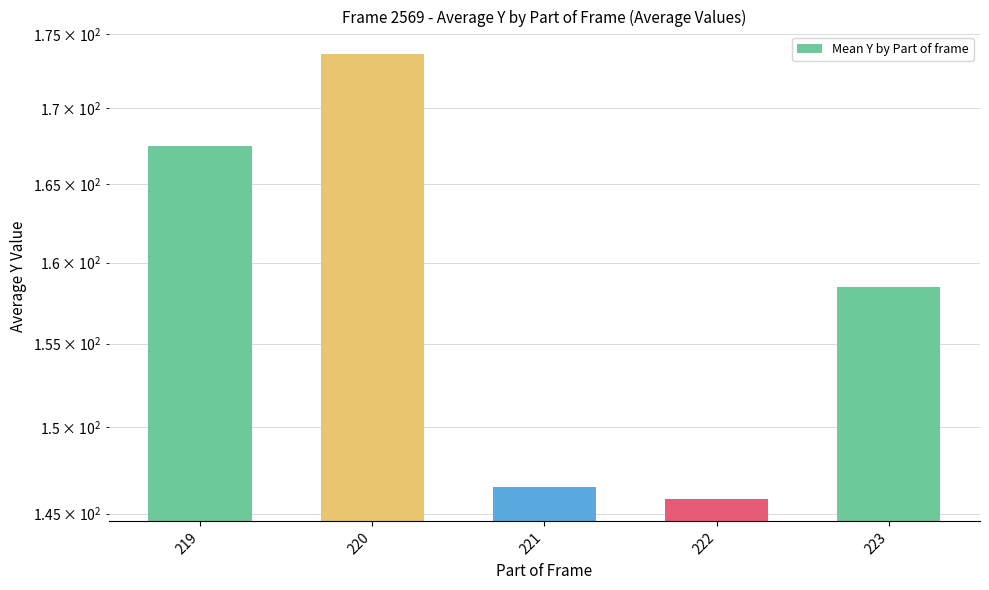

True or false: the data shows 208.4 at 222.

False